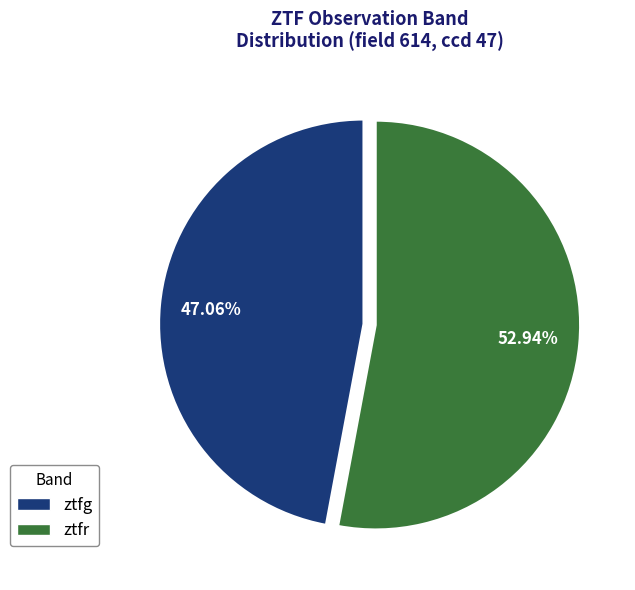

To the nearest percent, what percentage of the pie is ztfg?

47%